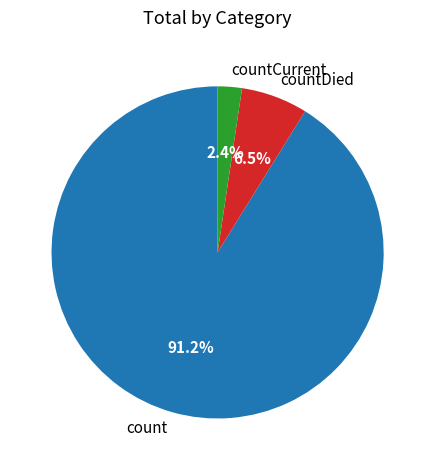

How much of the chart is everything except countCurrent?

97.6%